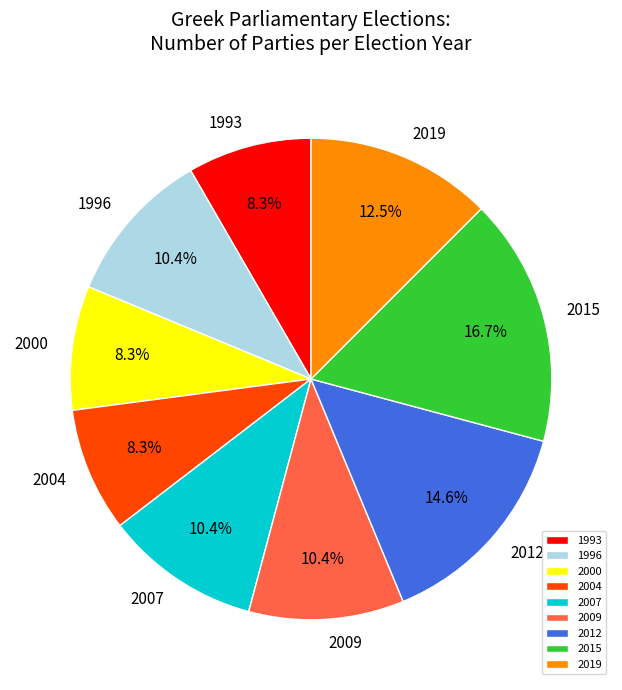

Does any single category account for the majority?

No